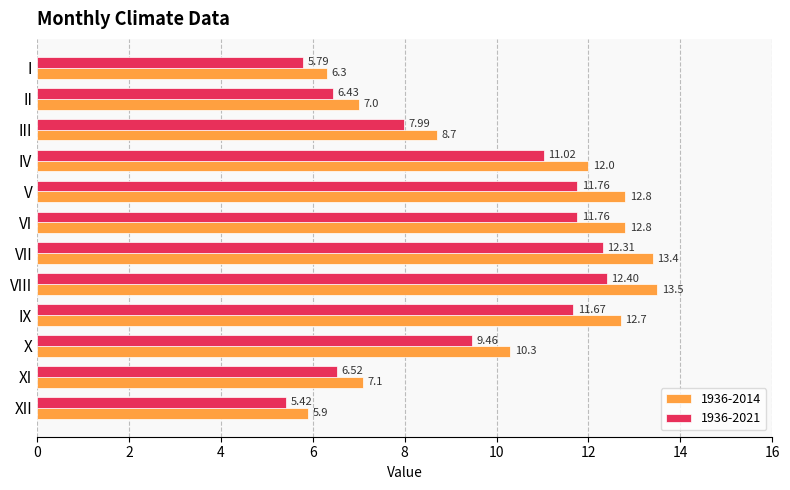

Which series has the largest range (max minus min)?

1936-2014